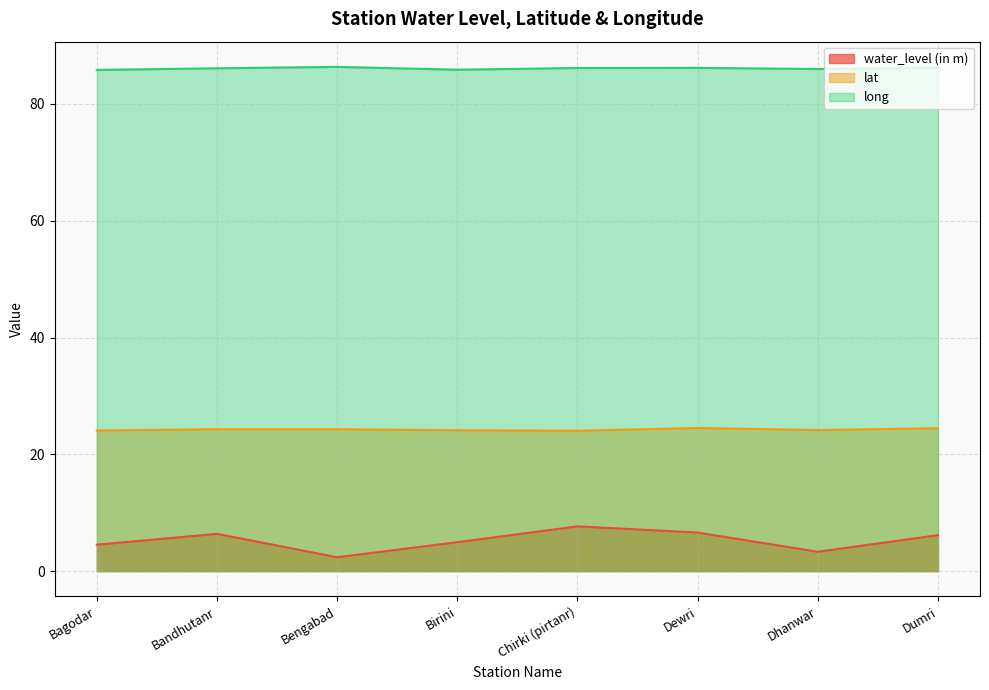

What is the total value across all series at Chirki (pirtanr)?

117.9